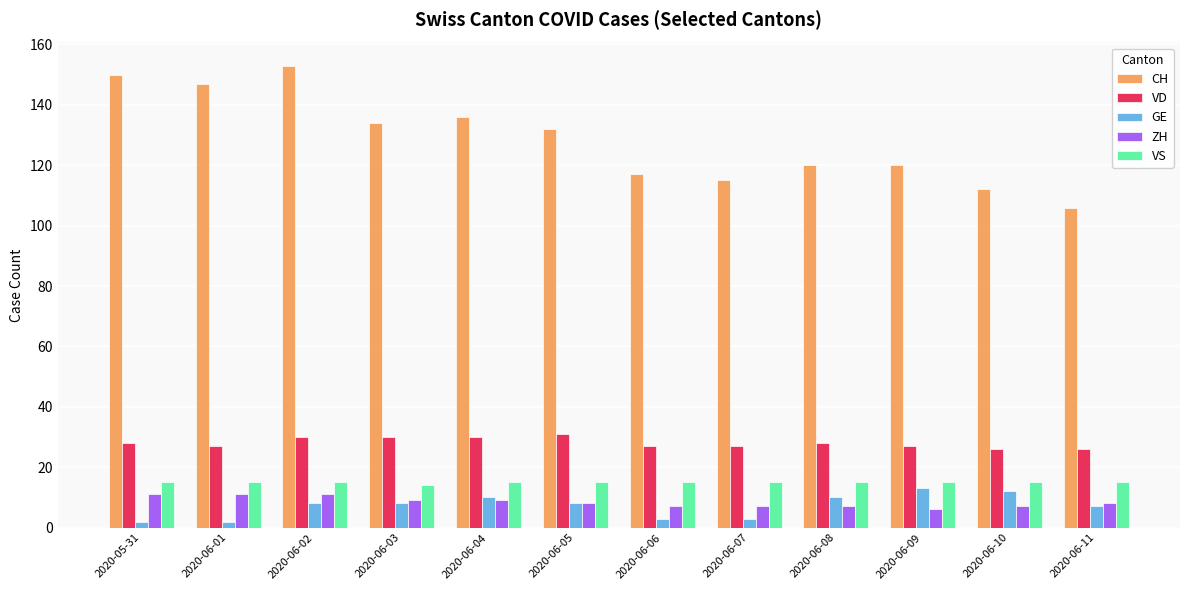

What is the difference between the highest and lowest values at 2020-06-08?

113